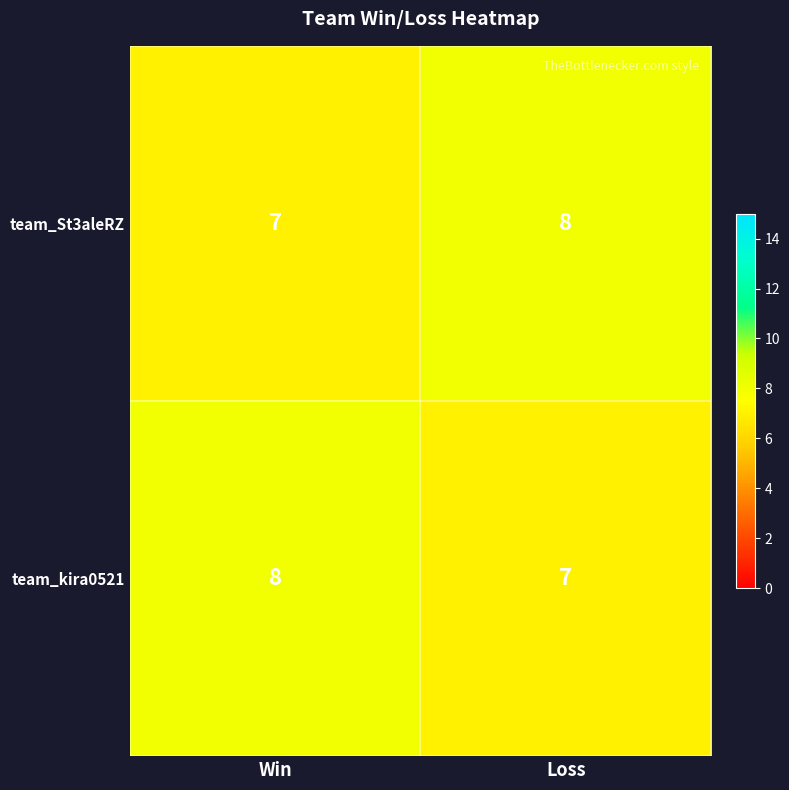

At which label does team_kira0521 reach its peak?

Win